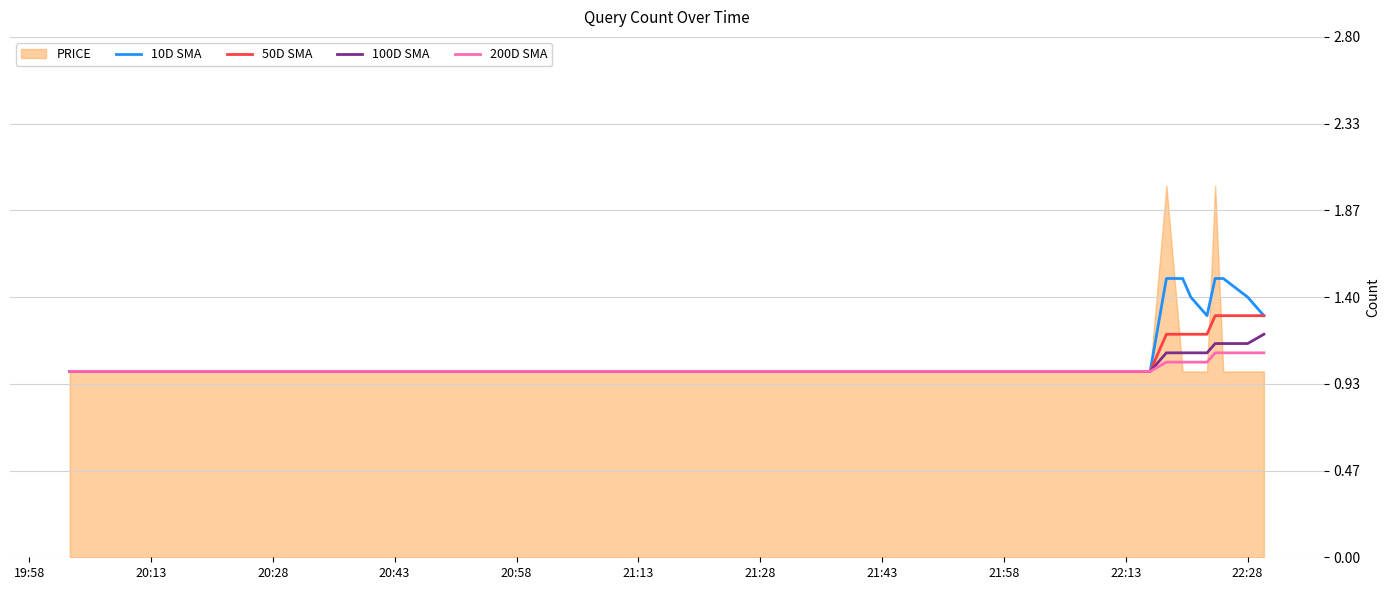

True or false: 50D SMA and 10D SMA cross at least once.

False